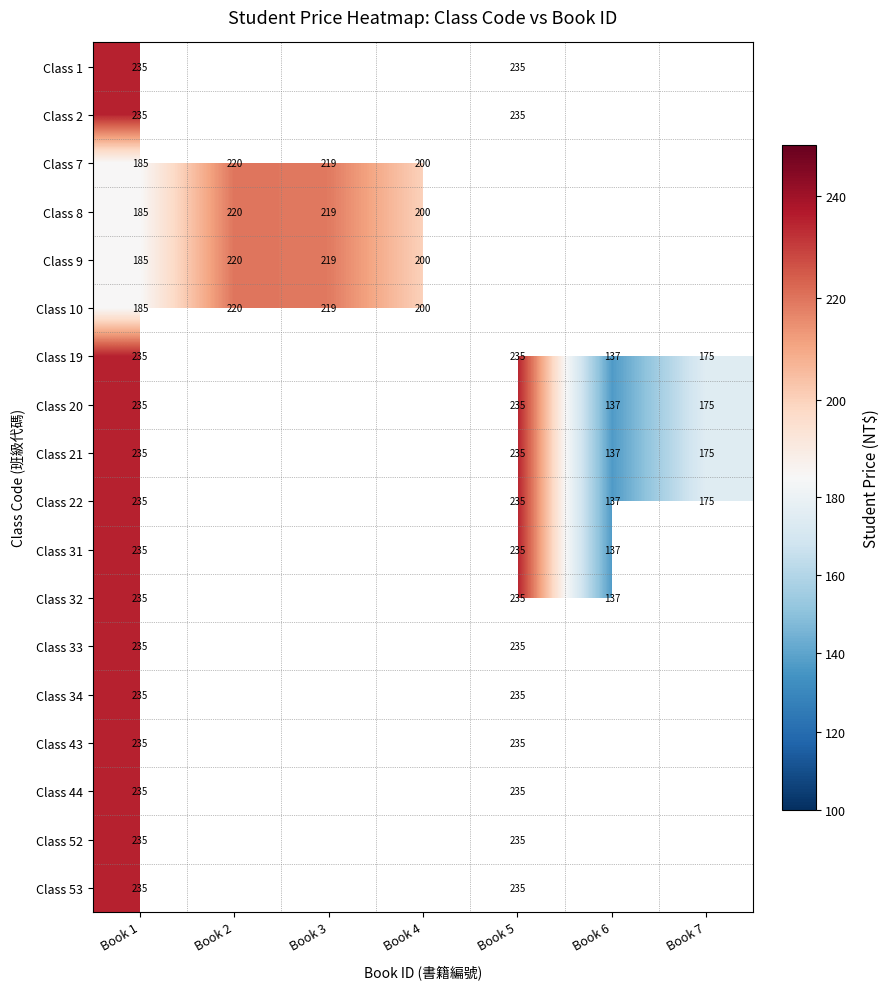

Which label corresponds to the smallest value in the chart?

Book 6